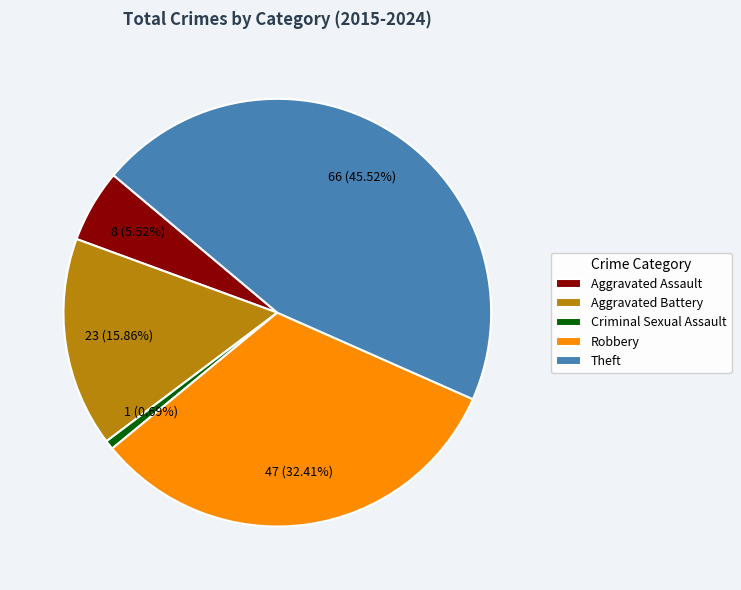

Which category has the smallest portion of the pie?

Criminal Sexual Assault